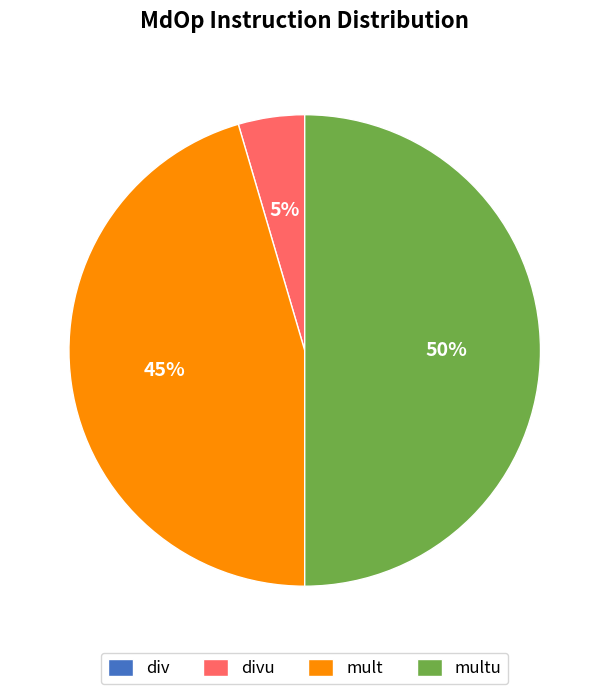

To the nearest percent, what is the difference between the largest and smallest slice percentages?

50%